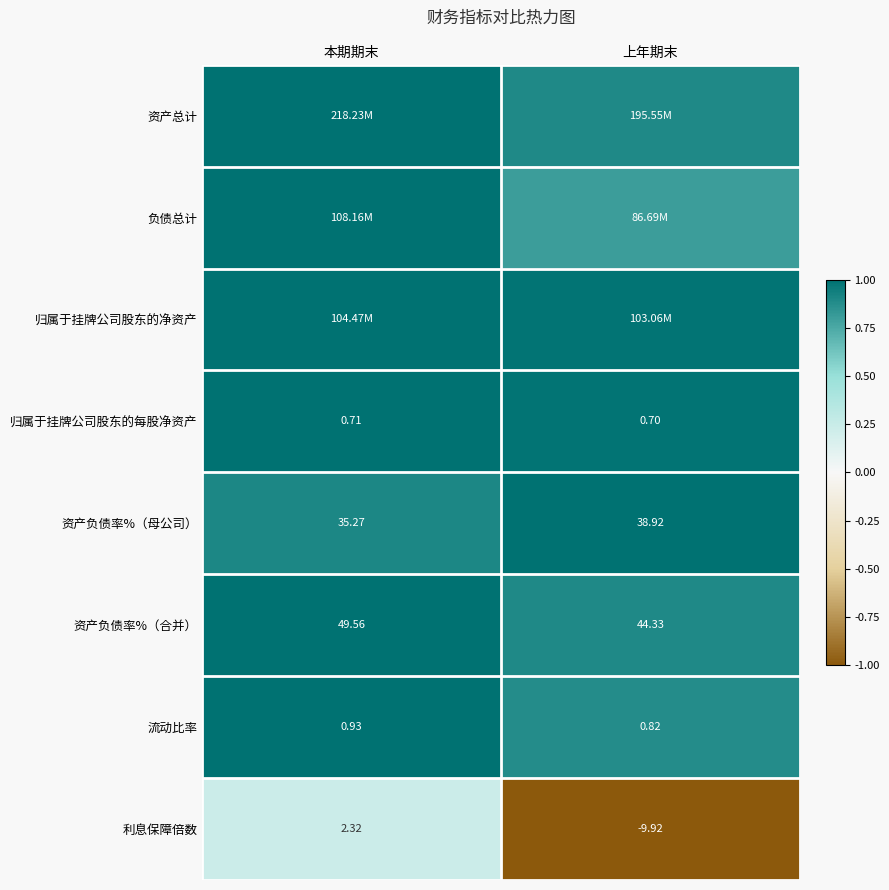

Is the value of 资产负债率%（母公司） at 本期期末 greater than the value of 流动比率 at 上年期末?

Yes